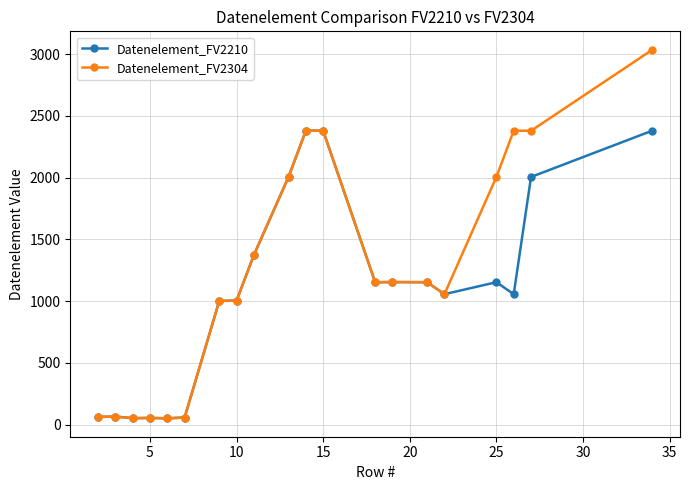

Which series has the largest total across all categories?

Datenelement_FV2304